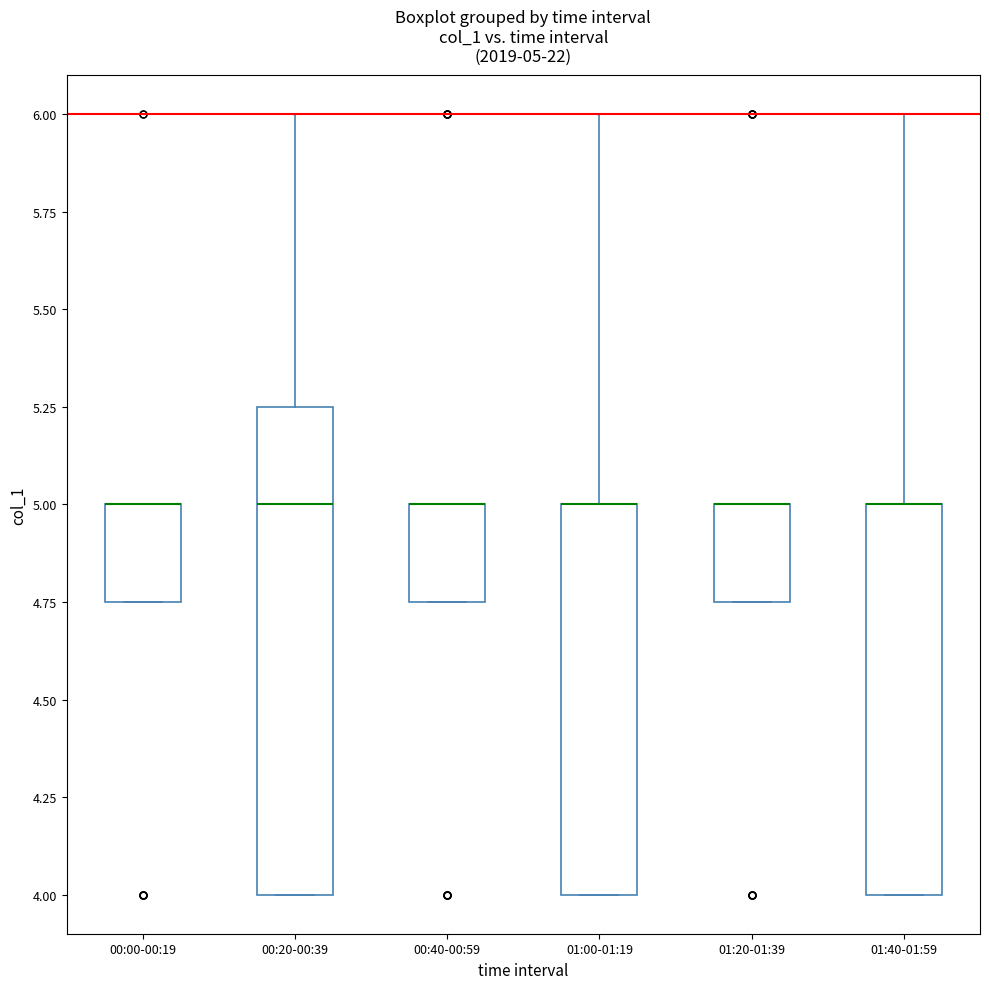

Comparing the boxes themselves (not the whiskers), which one is the tallest?

00:20-00:39